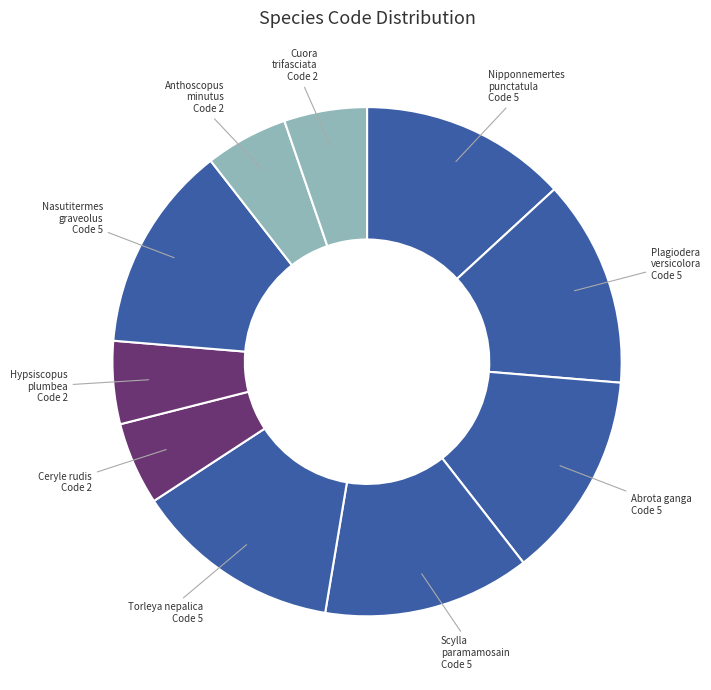

Approximately how many times larger is the value at Anthoscopus minutus Code 2 compared to Abrota ganga Code 5?

0.4